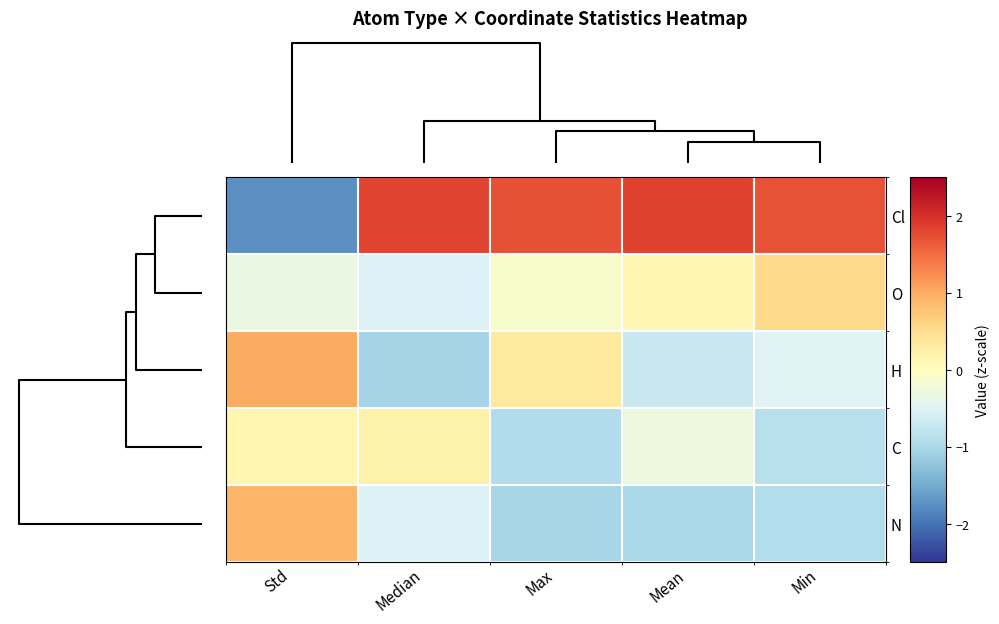

Rank the series at Min from highest to lowest value.

Cl, O, H, C, N